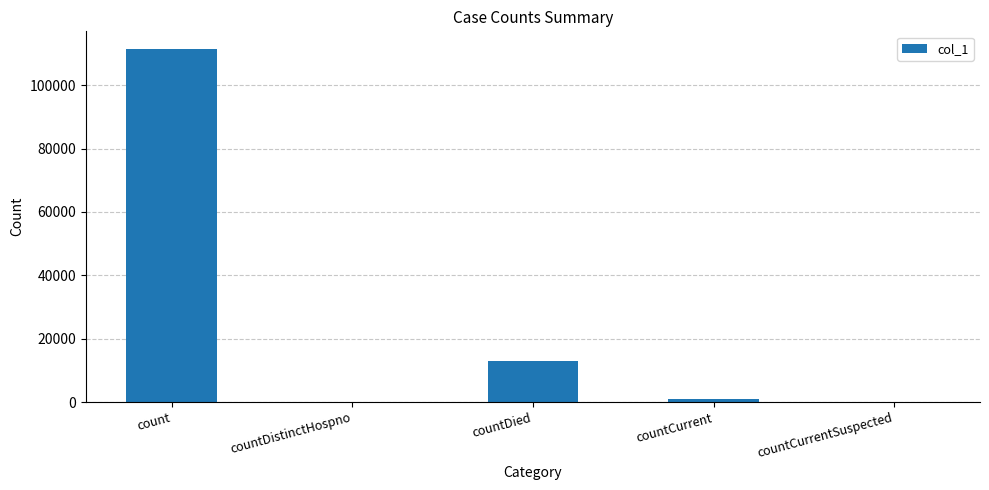

Between countCurrent and count, which is larger?

count